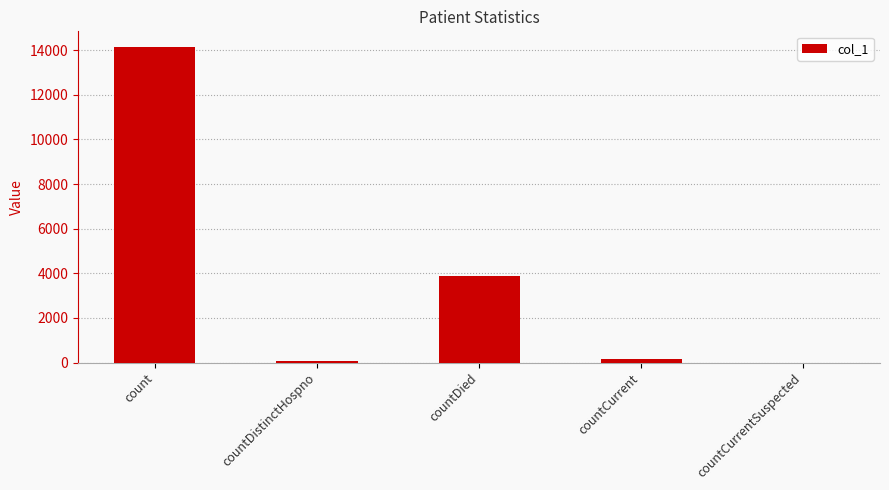

The chart shows a value of 2013 at countDied. True or false?

False